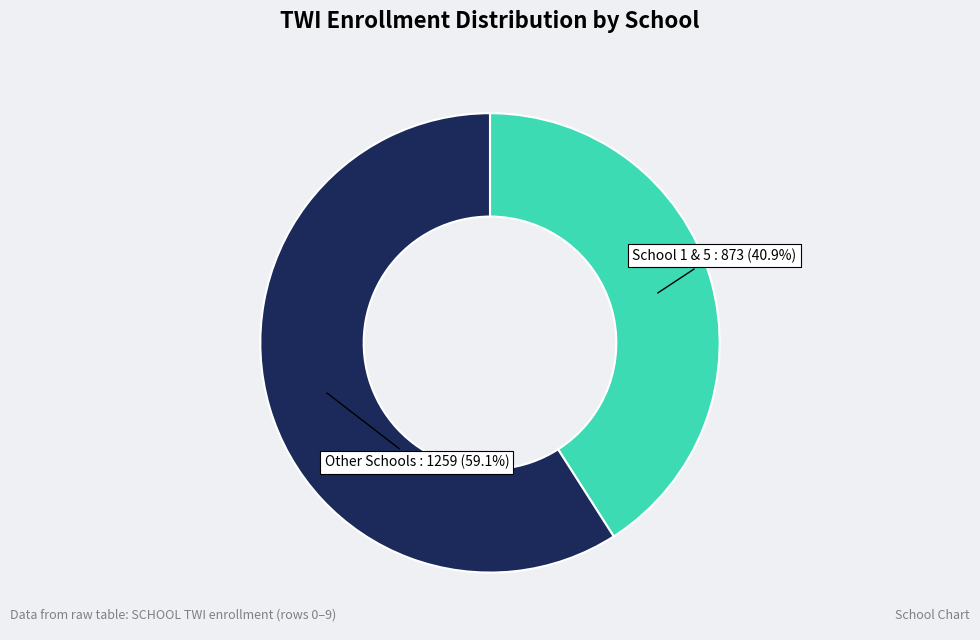

Approximately how many times larger is the value at Other Schools compared to School 1 & 5?

1.4